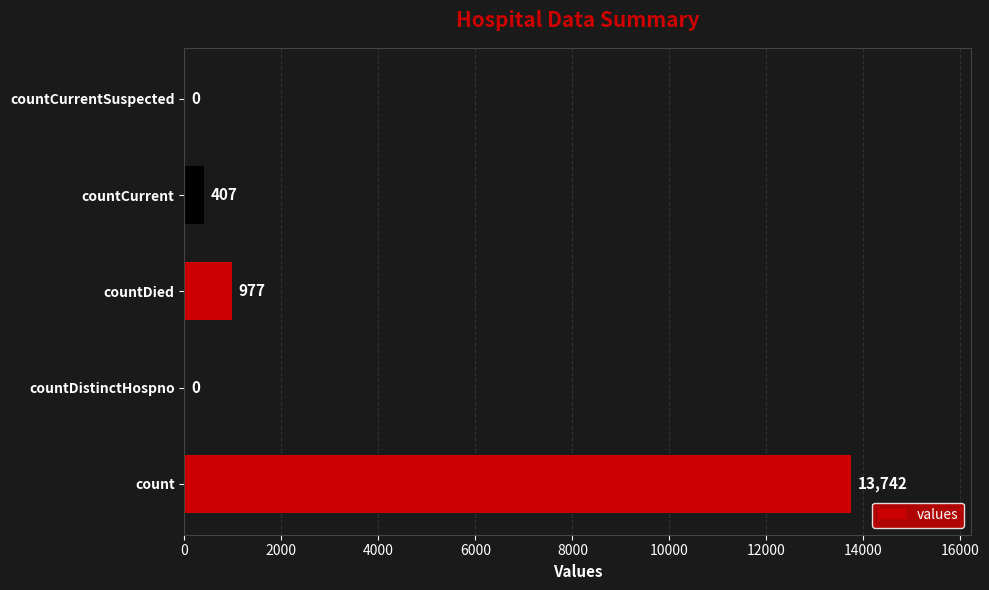

Reading top to bottom, extract all data points from this chart.

countCurrentSuspected=0	countCurrent=407	countDied=977	countDistinctHospno=0	count=13742